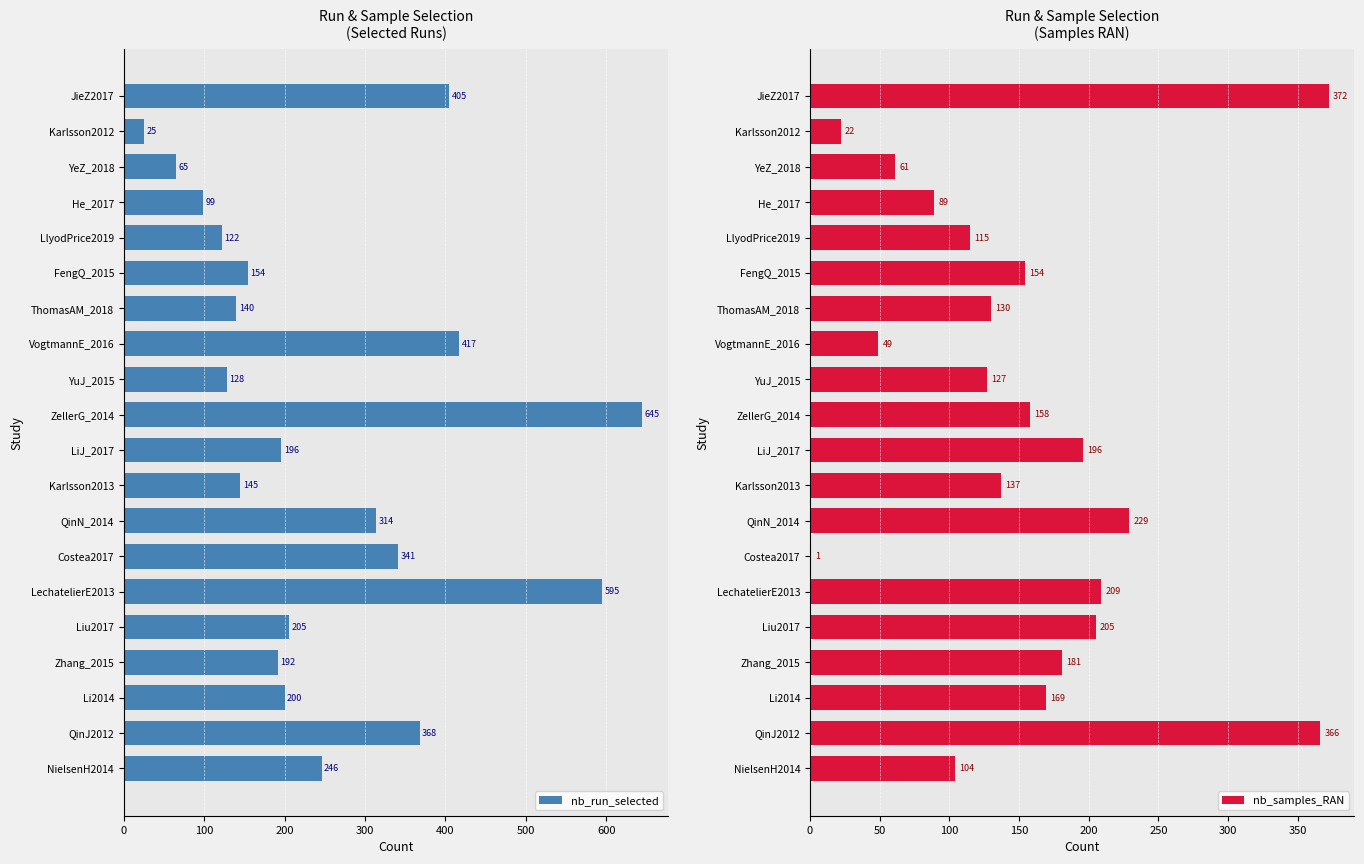

Which series has the largest total across all categories?

nb_run_selected